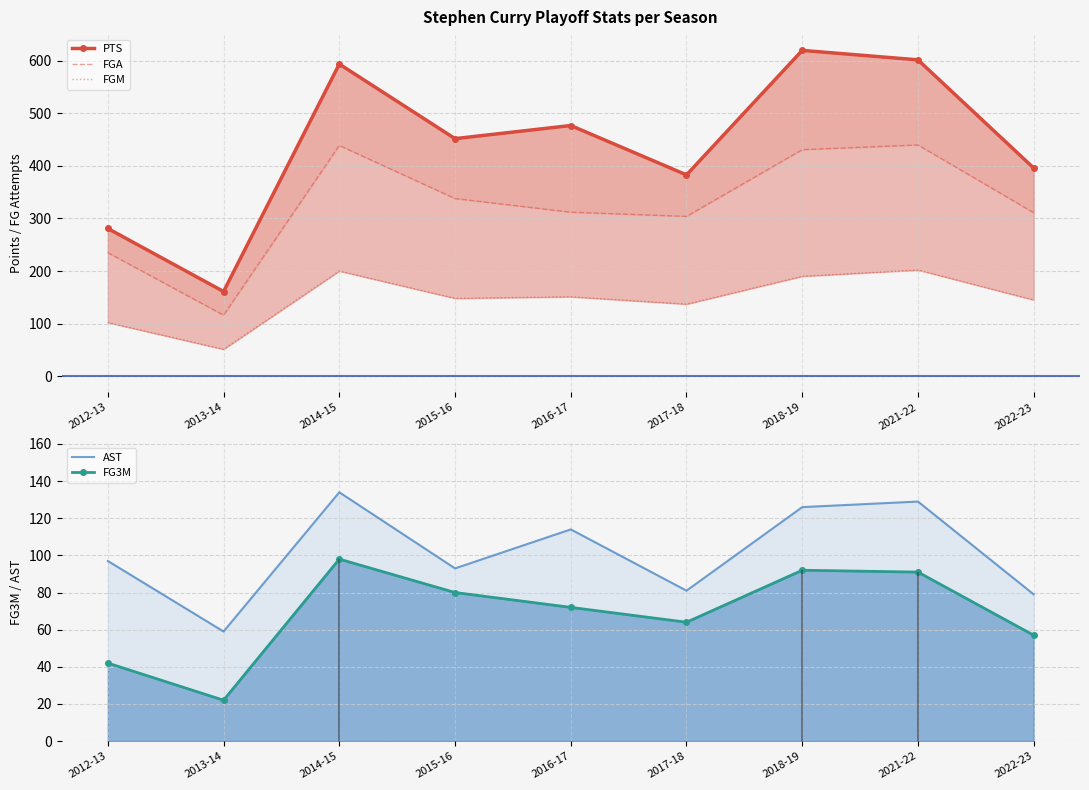

How many interior local peaks does the FG3M series have?

2